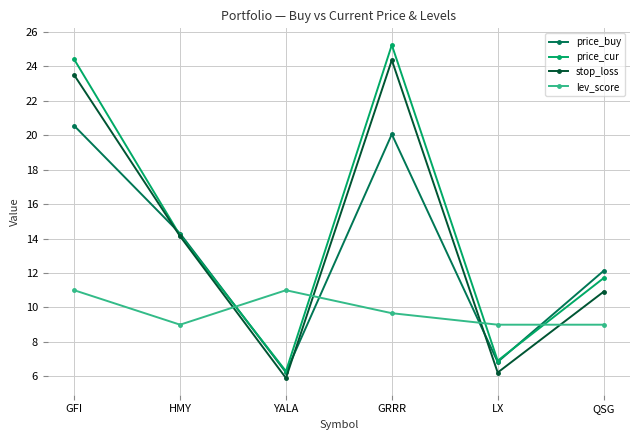

Is it true that price_cur equals 14.2 at HMY?

True